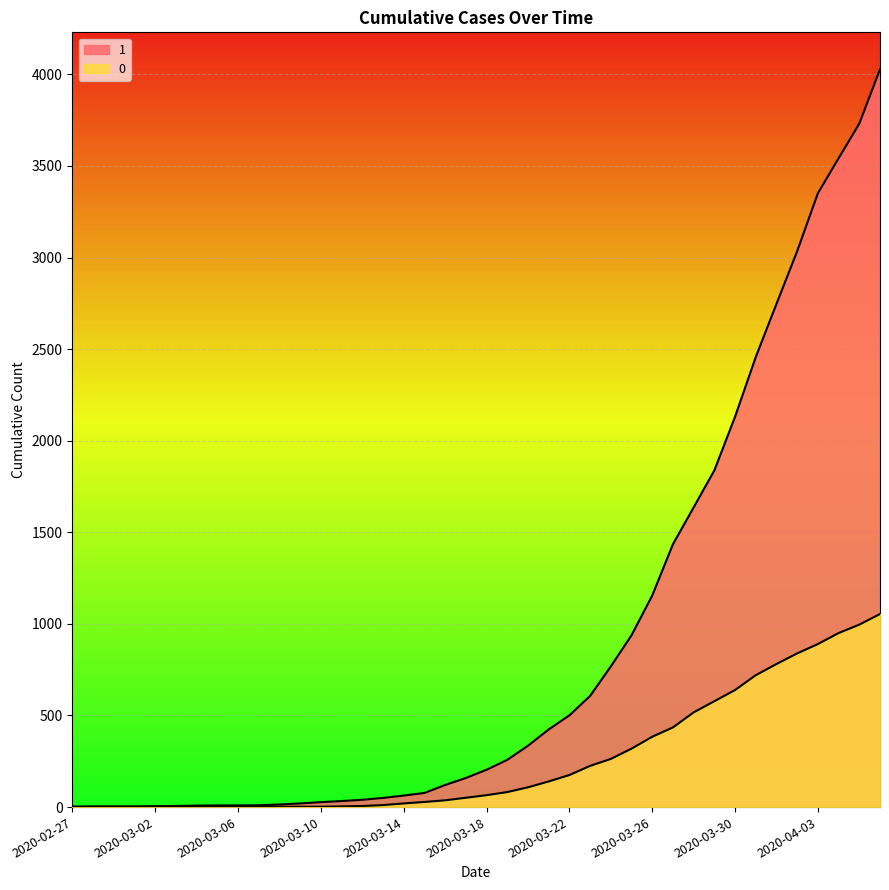

List the labels in order of 0 value, largest first.

2020-04-06, 2020-04-05, 2020-04-04, 2020-04-03, 2020-04-02, 2020-04-01, 2020-03-31, 2020-03-30, 2020-03-29, 2020-03-28, 2020-03-27, 2020-03-26, 2020-03-25, 2020-03-24, 2020-03-23, 2020-03-22, 2020-03-21, 2020-03-20, 2020-03-19, 2020-03-18, 2020-03-17, 2020-03-16, 2020-03-15, 2020-03-14, 2020-03-13, 2020-03-12, 2020-03-11, 2020-03-08, 2020-03-09, 2020-03-10, 2020-03-07, 2020-02-27, 2020-02-28, 2020-02-29, 2020-03-01, 2020-03-02, 2020-03-03, 2020-03-04, 2020-03-05, 2020-03-06